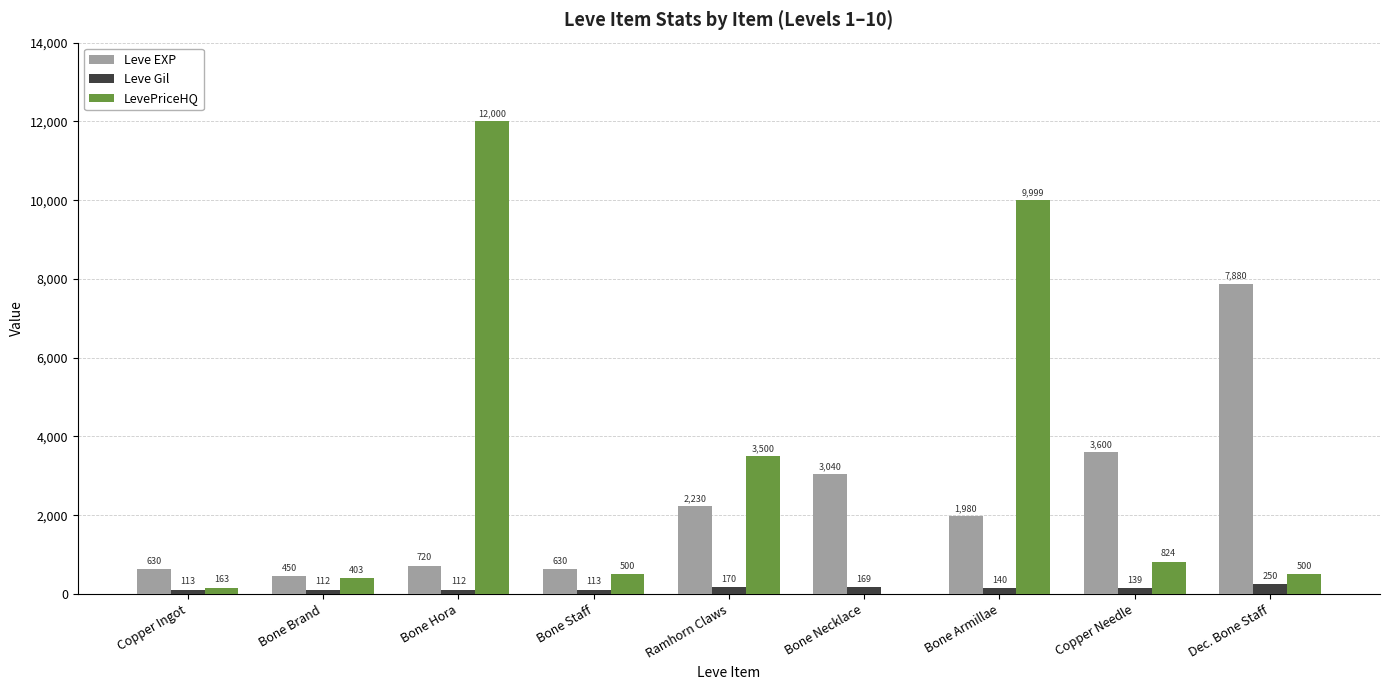

Reading right to left, list all the values displayed in this chart.

Leve EXP: Dec. Bone Staff=7880	Copper Needle=3600	Bone Armillae=1980	Bone Necklace=3040	Ramhorn Claws=2230	Bone Staff=630	Bone Hora=720	Bone Brand=450	Copper Ingot=630
Leve Gil: Dec. Bone Staff=250	Copper Needle=139	Bone Armillae=140	Bone Necklace=169	Ramhorn Claws=170	Bone Staff=113	Bone Hora=112	Bone Brand=112	Copper Ingot=113
LevePriceHQ: Dec. Bone Staff=500	Copper Needle=824	Bone Armillae=9999	Bone Necklace=0	Ramhorn Claws=3500	Bone Staff=500	Bone Hora=12000	Bone Brand=403	Copper Ingot=163